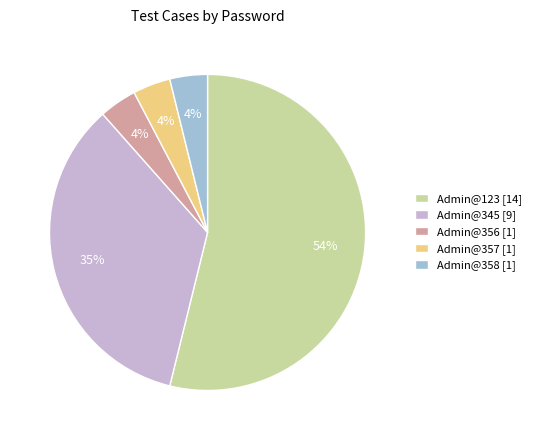

Count the number of slices in the pie.

5